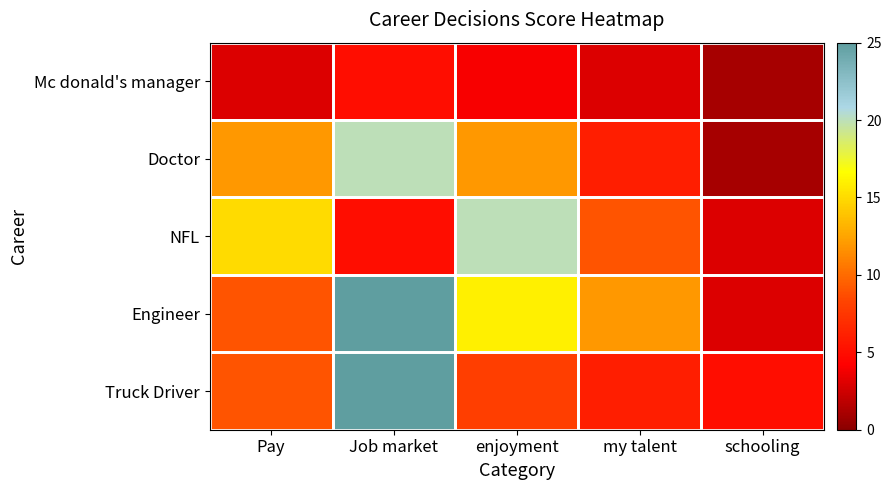

How many data points does each series have?

5